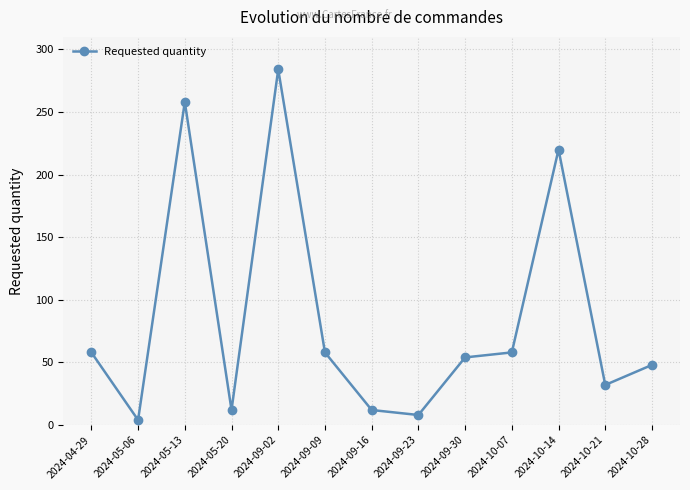

How many series are shown in this chart?

1